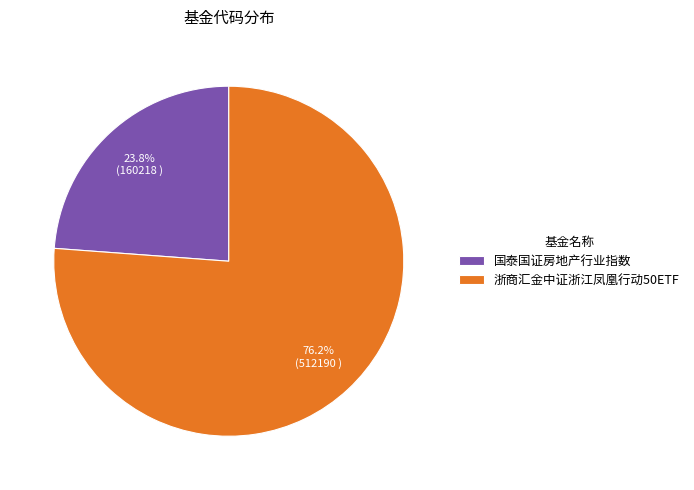

Combined, do 浙商汇金中证浙江凤凰行动50ETF and 国泰国证房地产行业指数 account for over 50%?

Yes